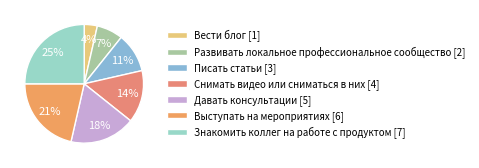

To the nearest percent, what is the difference between the largest and smallest slice percentages?

21%